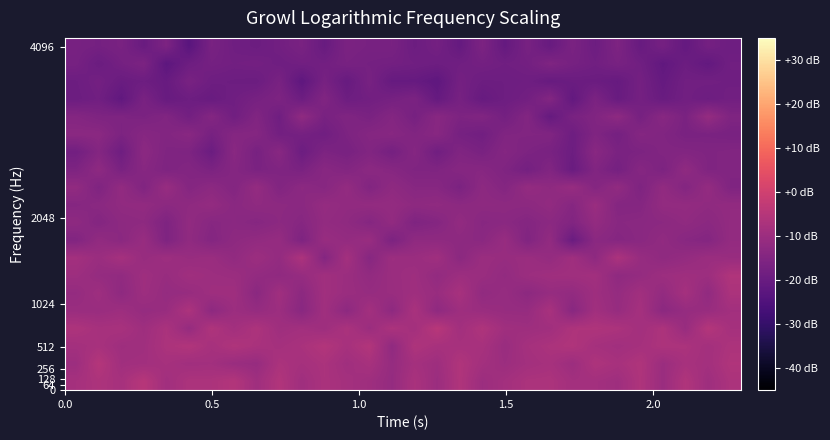

Reading right to left, list all the values displayed in this chart.

row_0: -7.0	-9.6	-6.1	-10.4	-6.4	-9.5	-8.7	-8.7	-6.9	-7.0	-8.6	-10.0	-6.2	-10.2	-7.3	-11.4	-9.5	-8.4	-7.2	-9.4	-5.9	-9.4	-5.6	-6.9	-6.9	-9.1	-4.8	-7.9	-6.7	-8.1
row_1: -6.2	-8.6	-7.8	-10.2	-6.2	-7.8	-6.6	-10.0	-7.9	-8.6	-10.0	-8.6	-6.1	-9.7	-8.4	-11.2	-7.8	-9.2	-7.1	-8.1	-7.1	-11.0	-10.4	-8.8	-9.1	-8.0	-8.9	-9.1	-5.2	-9.9
row_2: -6.8	-8.6	-7.1	-6.8	-8.2	-9.0	-8.2	-6.1	-7.0	-8.2	-10.5	-7.8	-7.9	-7.8	-6.5	-12.2	-5.6	-7.9	-5.7	-7.4	-8.4	-7.4	-6.3	-8.0	-5.9	-6.9	-9.2	-9.5	-7.7	-8.5
row_3: -8.2	-5.3	-10.8	-6.7	-8.7	-6.9	-6.4	-6.6	-9.1	-9.6	-9.2	-6.4	-8.9	-4.5	-8.6	-6.9	-10.2	-7.1	-9.7	-8.8	-9.4	-6.7	-8.8	-6.3	-11.3	-7.2	-9.5	-7.6	-7.9	-6.6
row_4: -8.8	-10.7	-11.1	-13.1	-8.2	-11.0	-8.9	-13.8	-7.6	-11.1	-10.9	-10.4	-9.6	-12.4	-7.4	-12.6	-8.6	-12.9	-9.1	-13.7	-9.9	-11.2	-9.9	-12.8	-6.7	-10.6	-11.2	-9.7	-10.4	-10.4
row_5: -7.0	-12.0	-8.3	-11.6	-9.0	-11.3	-9.5	-11.8	-11.1	-12.9	-11.0	-12.0	-7.8	-10.7	-9.4	-10.5	-11.1	-10.3	-9.0	-13.0	-9.2	-13.4	-9.4	-9.5	-11.0	-11.3	-9.7	-12.6	-9.5	-11.3
row_6: -6.1	-9.8	-9.4	-9.8	-11.4	-12.5	-8.8	-9.2	-9.4	-10.0	-11.7	-10.4	-9.9	-11.7	-9.6	-10.3	-11.9	-10.2	-9.0	-11.1	-12.3	-11.7	-10.2	-9.9	-9.2	-10.8	-9.5	-12.0	-11.3	-9.7
row_7: -10.7	-10.2	-11.5	-12.4	-10.9	-6.9	-12.6	-9.2	-11.4	-10.3	-10.9	-10.3	-13.2	-9.2	-10.4	-9.9	-14.1	-8.4	-14.6	-6.7	-11.6	-9.9	-12.0	-10.4	-10.8	-9.7	-10.9	-8.1	-10.3	-8.6
row_8: -11.6	-14.6	-13.9	-12.1	-13.6	-14.3	-13.2	-19.7	-11.9	-15.3	-10.8	-13.4	-12.8	-12.5	-12.4	-16.2	-10.5	-11.6	-10.7	-15.8	-11.3	-11.9	-12.7	-14.6	-12.2	-15.7	-10.7	-13.3	-11.9	-15.1
row_9: -11.8	-13.3	-12.2	-13.2	-13.5	-13.8	-11.5	-15.1	-13.2	-14.5	-13.4	-13.9	-11.8	-14.5	-15.6	-11.9	-14.4	-12.4	-11.7	-14.1	-13.1	-14.2	-13.4	-14.0	-12.0	-15.7	-12.6	-12.9	-14.7	-12.6
row_10: -11.9	-12.3	-11.7	-11.7	-14.4	-14.5	-10.3	-14.2	-11.9	-13.0	-12.9	-12.7	-13.1	-12.2	-12.7	-11.5	-11.7	-12.1	-11.4	-13.4	-13.0	-12.4	-13.5	-11.6	-12.5	-13.1	-11.9	-12.2	-13.4	-14.2
row_11: -15.5	-11.5	-14.7	-11.9	-15.7	-11.9	-14.5	-10.8	-12.6	-11.5	-14.6	-12.9	-16.4	-14.0	-14.0	-12.5	-15.0	-11.6	-14.0	-13.0	-15.1	-11.4	-14.7	-13.0	-14.5	-10.7	-15.2	-11.8	-15.6	-11.9
row_12: -15.2	-15.4	-12.2	-16.1	-14.2	-17.6	-15.1	-19.9	-15.2	-17.7	-15.5	-14.1	-14.1	-15.5	-15.4	-14.1	-13.2	-14.9	-13.8	-16.5	-15.5	-16.4	-14.4	-16.3	-14.9	-15.7	-13.9	-16.7	-12.6	-15.9
row_13: -15.1	-15.5	-15.0	-15.1	-16.2	-16.5	-13.7	-19.1	-16.8	-16.0	-14.5	-16.7	-15.4	-18.4	-14.4	-17.5	-15.1	-16.9	-16.0	-19.3	-13.7	-17.0	-13.6	-19.5	-15.8	-15.5	-13.1	-18.8	-14.6	-18.1
row_14: -16.8	-16.4	-16.6	-15.2	-14.5	-17.6	-15.4	-18.9	-15.3	-15.2	-15.4	-18.3	-17.3	-13.8	-15.2	-13.9	-14.4	-16.1	-18.5	-17.4	-17.9	-14.4	-14.4	-17.1	-13.7	-14.9	-14.1	-16.0	-13.3	-13.4
row_15: -15.6	-11.2	-16.5	-13.8	-17.3	-12.6	-15.3	-16.7	-20.6	-14.9	-17.7	-15.2	-16.0	-13.7	-17.2	-14.6	-16.6	-15.5	-16.9	-12.3	-18.6	-15.3	-18.4	-14.6	-18.0	-15.2	-16.3	-15.9	-15.8	-14.6
row_16: -18.1	-19.1	-18.2	-20.0	-17.6	-20.1	-16.3	-21.2	-14.8	-18.0	-19.0	-20.4	-17.2	-20.6	-16.3	-17.4	-18.2	-19.1	-15.2	-19.2	-15.9	-17.2	-18.5	-20.1	-19.1	-20.2	-16.7	-21.6	-18.3	-19.3
row_17: -18.6	-18.3	-18.3	-20.7	-17.7	-20.4	-19.5	-19.6	-20.3	-18.7	-19.0	-19.2	-17.7	-21.9	-20.5	-20.5	-17.1	-20.4	-17.1	-22.0	-16.9	-19.4	-19.2	-18.9	-16.9	-20.3	-19.1	-19.8	-17.8	-19.1
row_18: -18.4	-21.2	-19.3	-21.5	-18.4	-16.9	-18.3	-17.2	-15.5	-17.9	-18.5	-17.8	-18.5	-19.0	-18.4	-17.9	-17.6	-16.9	-18.1	-18.2	-18.7	-17.8	-18.2	-17.6	-19.0	-22.3	-16.2	-17.6	-19.5	-17.3
row_19: -19.1	-17.7	-20.9	-17.5	-20.2	-15.8	-19.1	-16.5	-20.2	-17.0	-20.7	-16.1	-20.7	-17.7	-19.2	-16.9	-17.0	-16.3	-20.1	-16.7	-18.2	-19.3	-18.6	-16.8	-23.0	-16.1	-19.8	-16.7	-17.6	-17.1